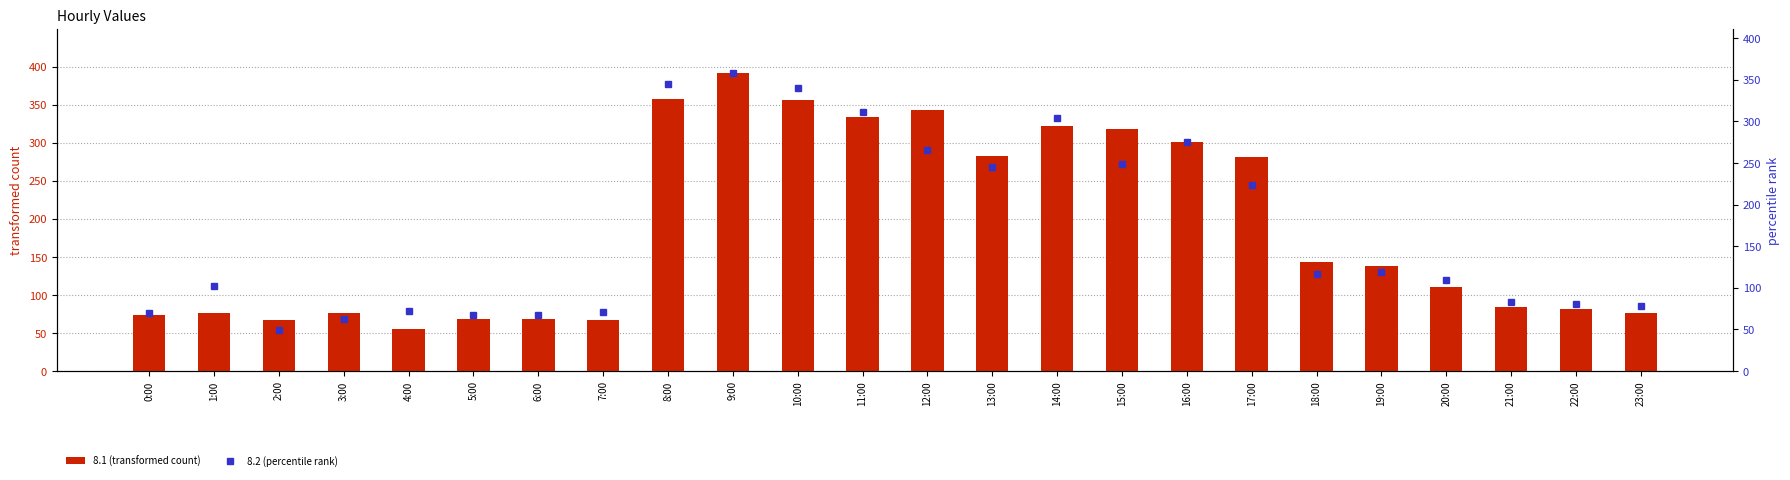

At which category does the chart reach its peak across all series?

9:00